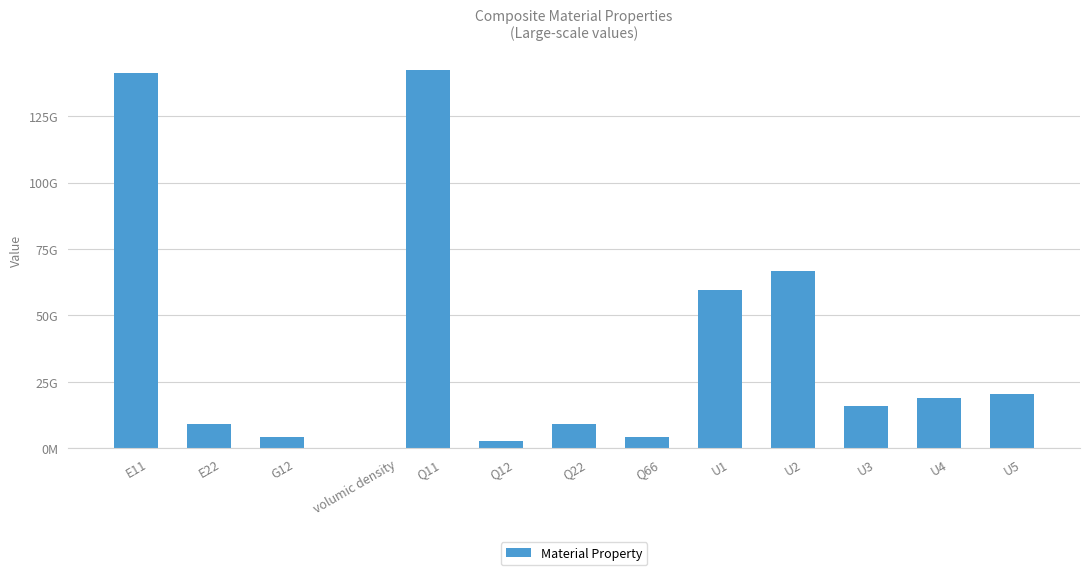

The value at U5 is 20330649433.6. True or false?

True